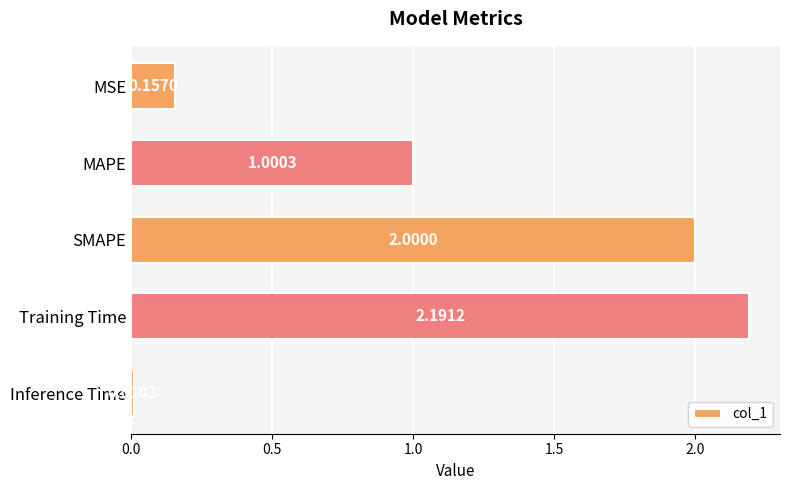

List the labels in order of value, smallest first.

Inference Time, MSE, MAPE, SMAPE, Training Time